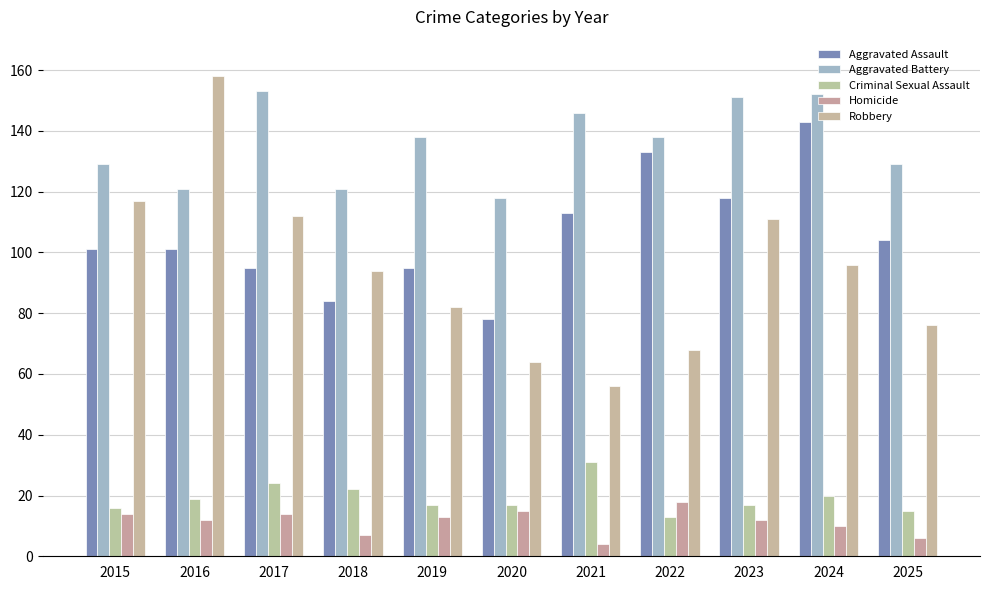

What is the total value across all series at 2016?

411